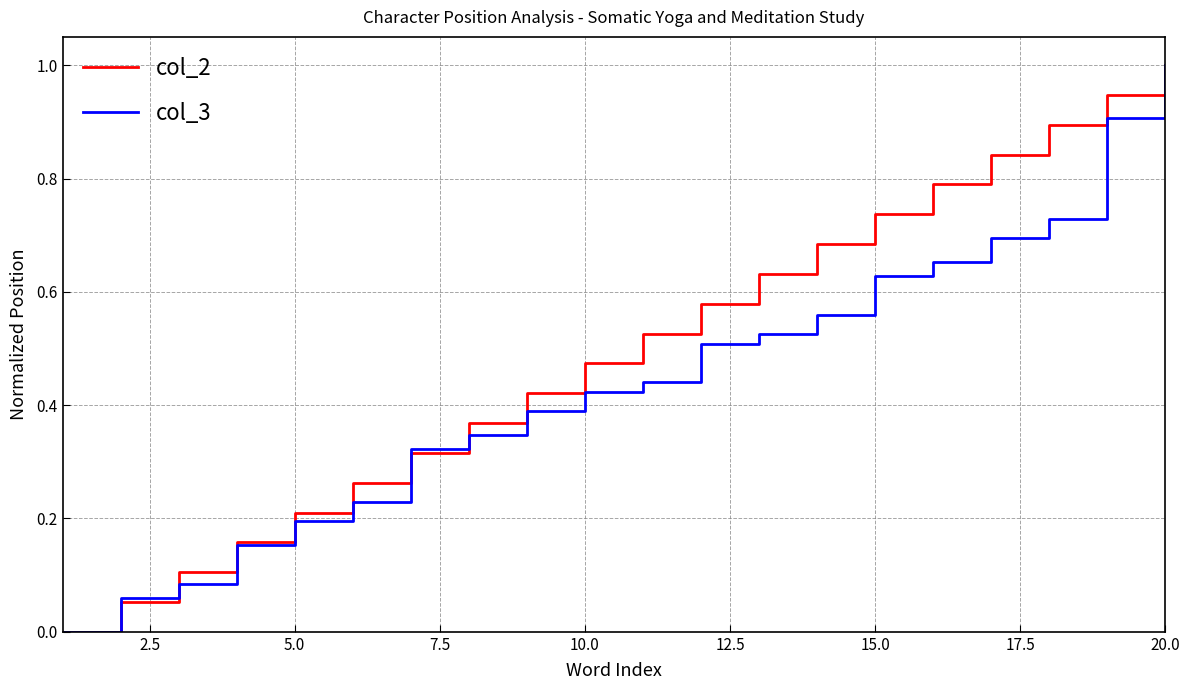

List the series in order of their overall mean, lowest first.

col_3, col_2